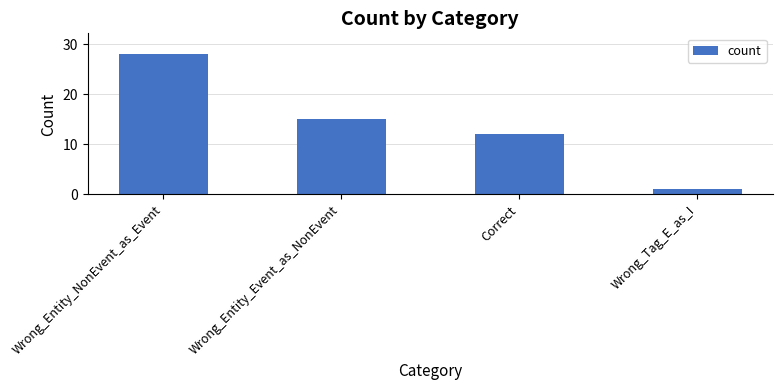

Where is the data nearest to the value 14?

Wrong_Entity_Event_as_NonEvent